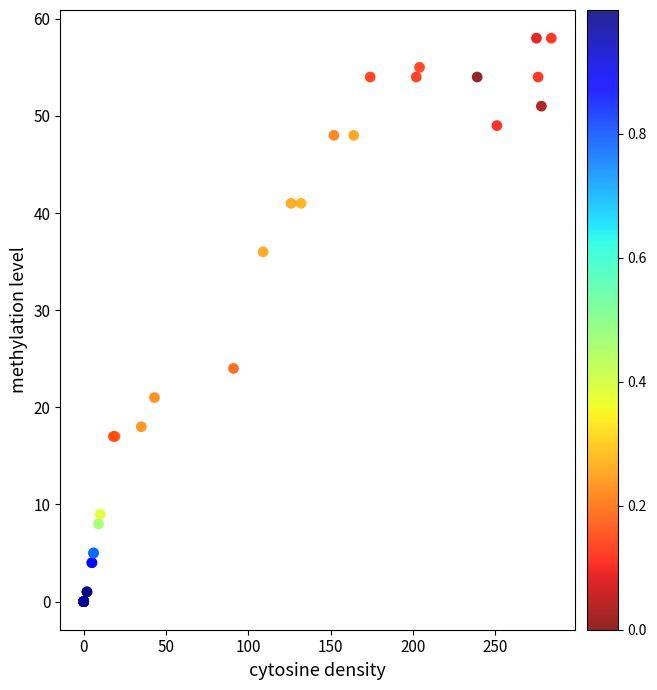

What Y value in the scatter plot is closest to 29?

24